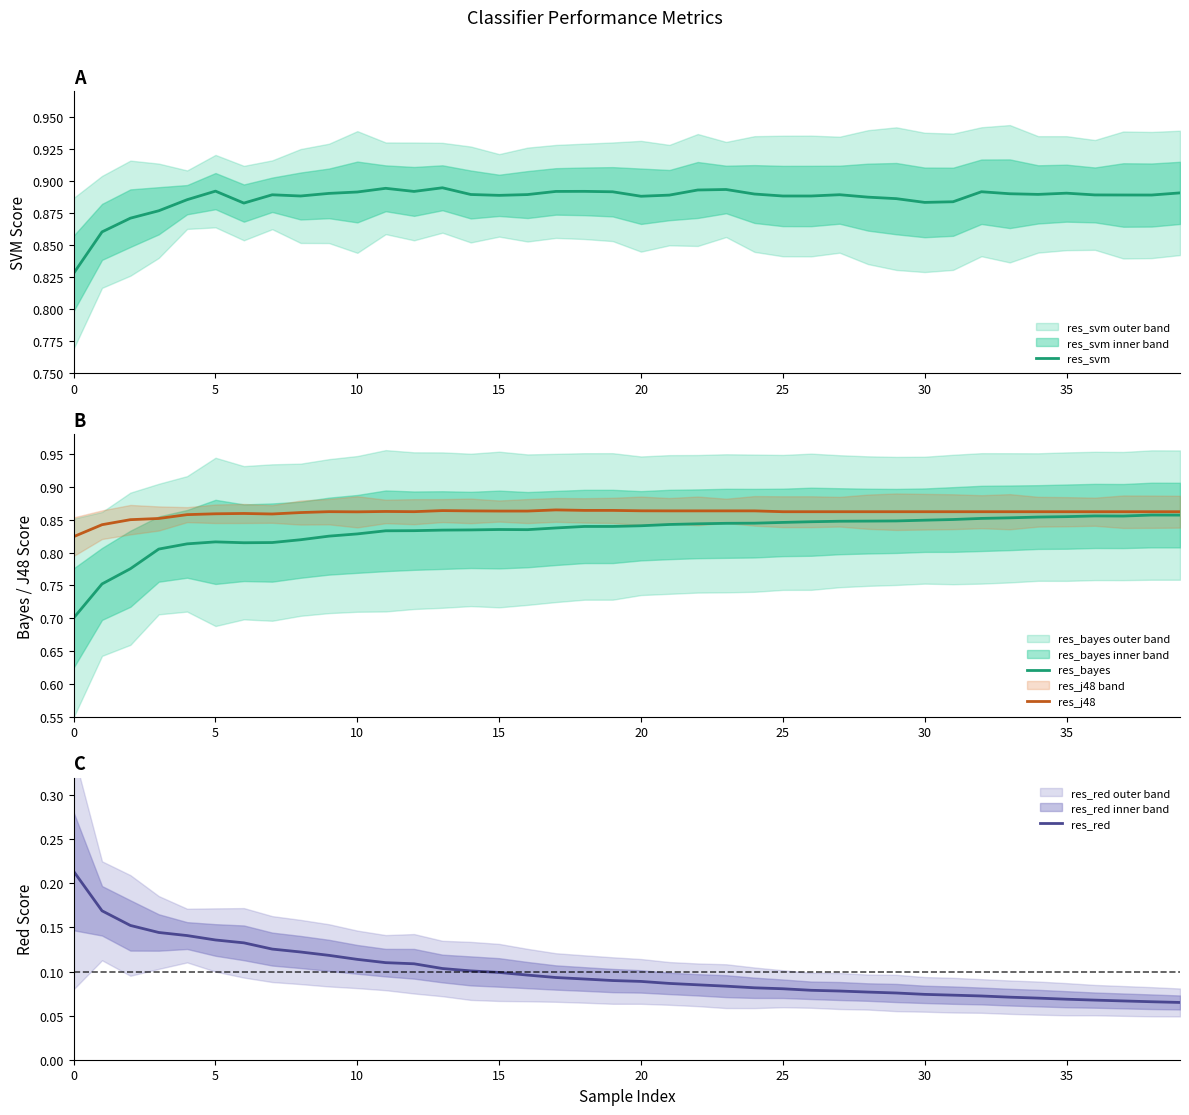

Which series has the largest range (max minus min)?

res_bayes